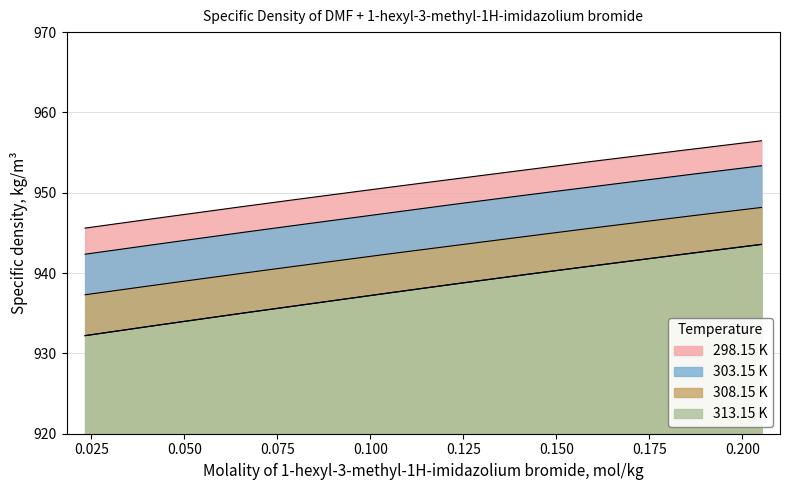

Rank the series by their average value, from lowest to highest.

313.15 K, 308.15 K, 303.15 K, 298.15 K